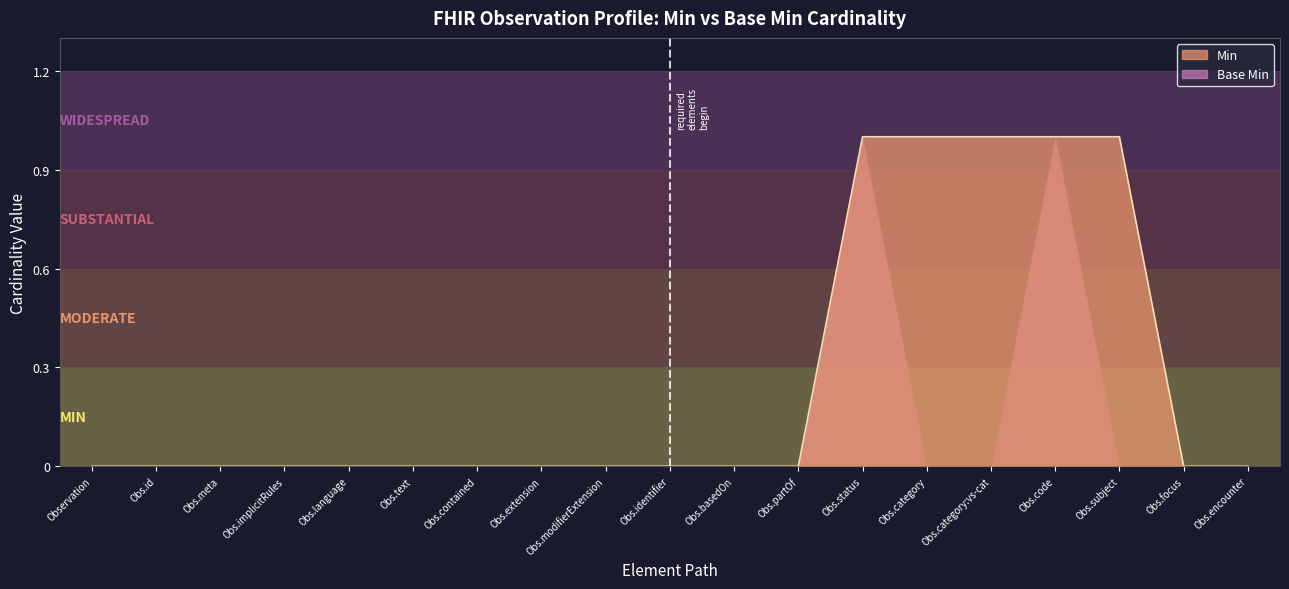

Count the number of categories in the chart.

19